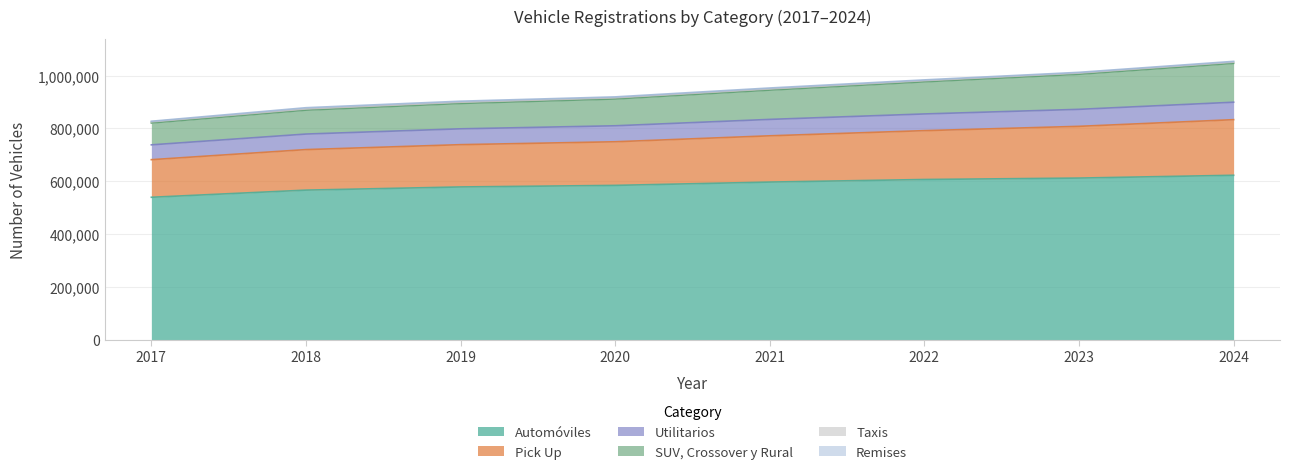

What is the minimum value for Automóviles?

539046